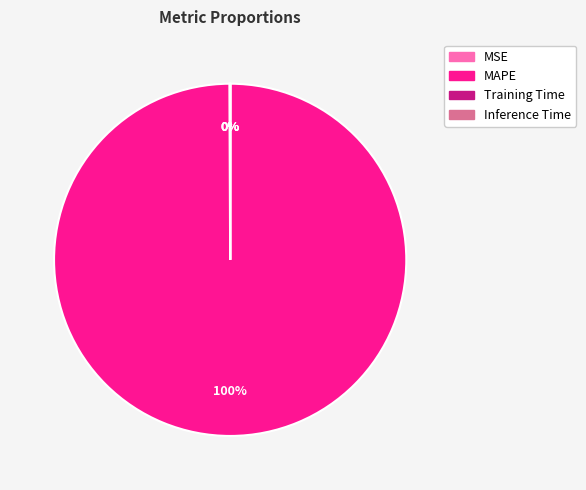

To the nearest percent, what is the average slice percentage?

25%